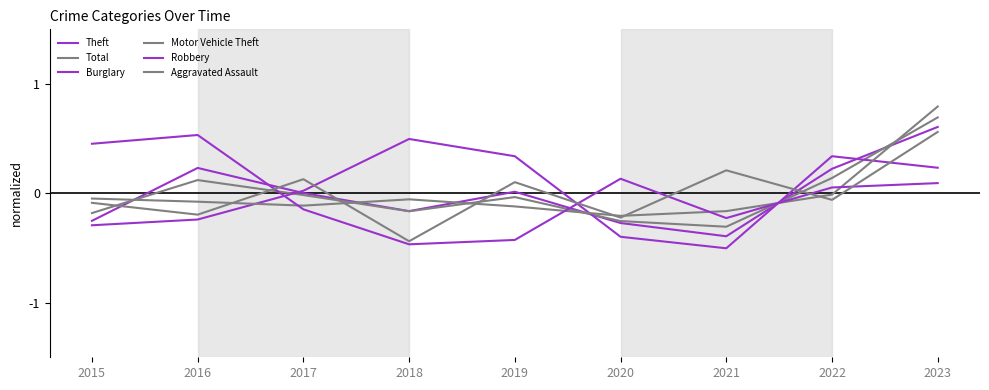

How many negative values does the Total series have?

6